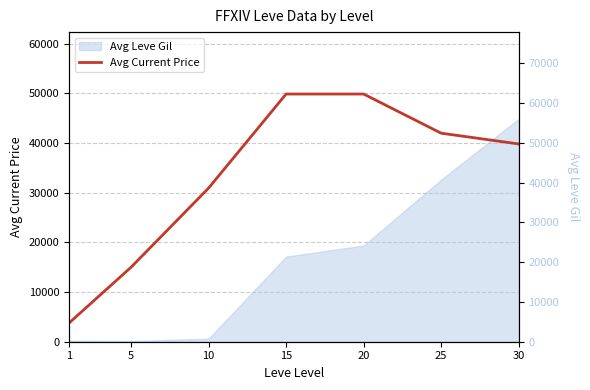

Is it true that the value at 30 is 55916?

False